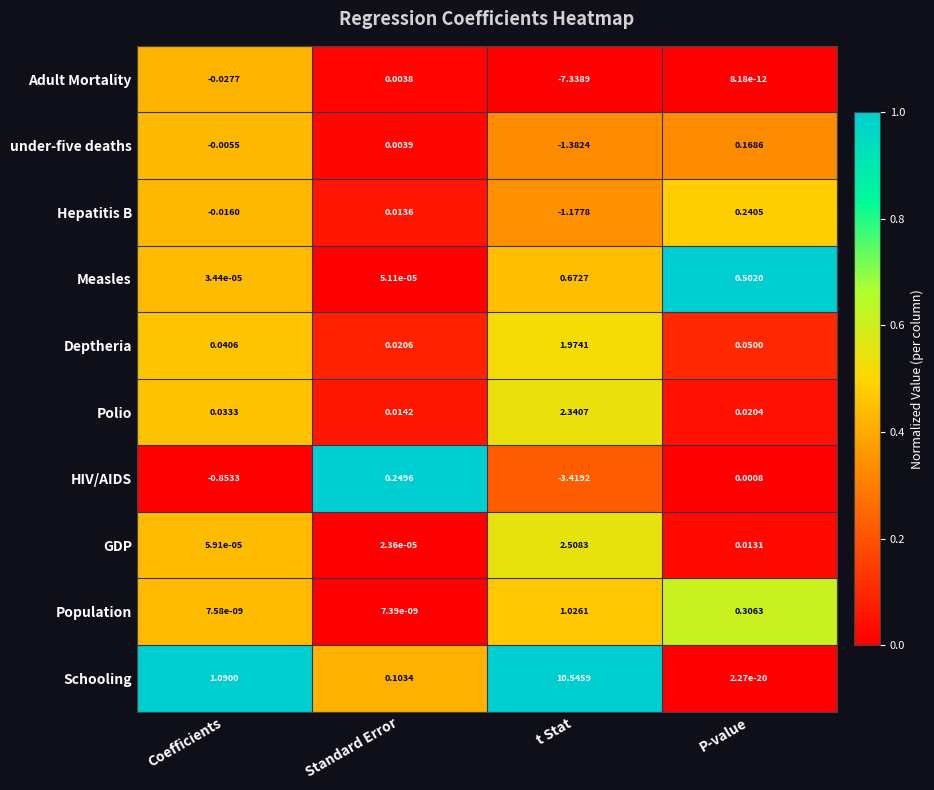

Which category has the highest value across all series?

t Stat